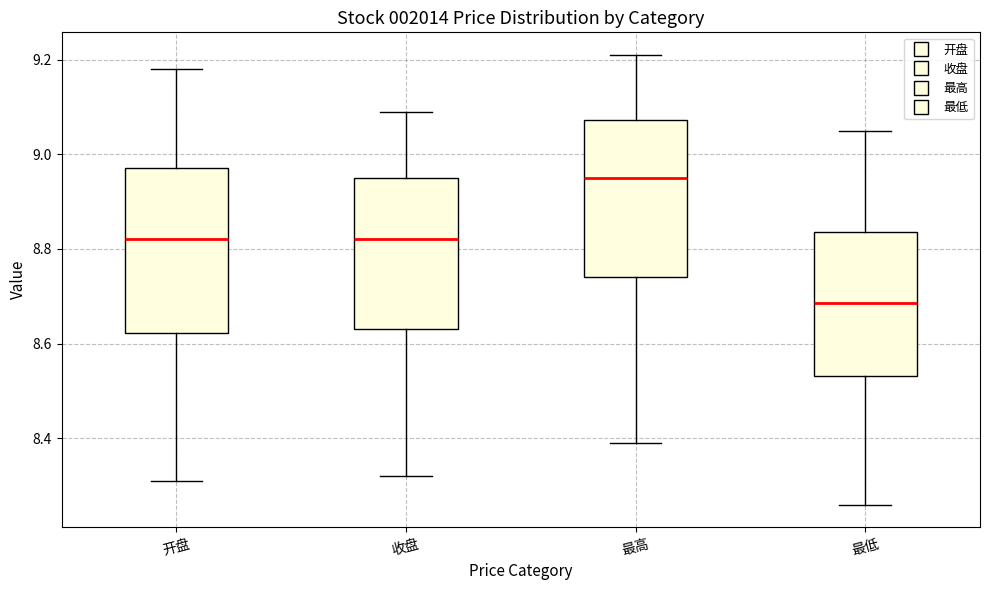

Which box's median line is the highest?

最高